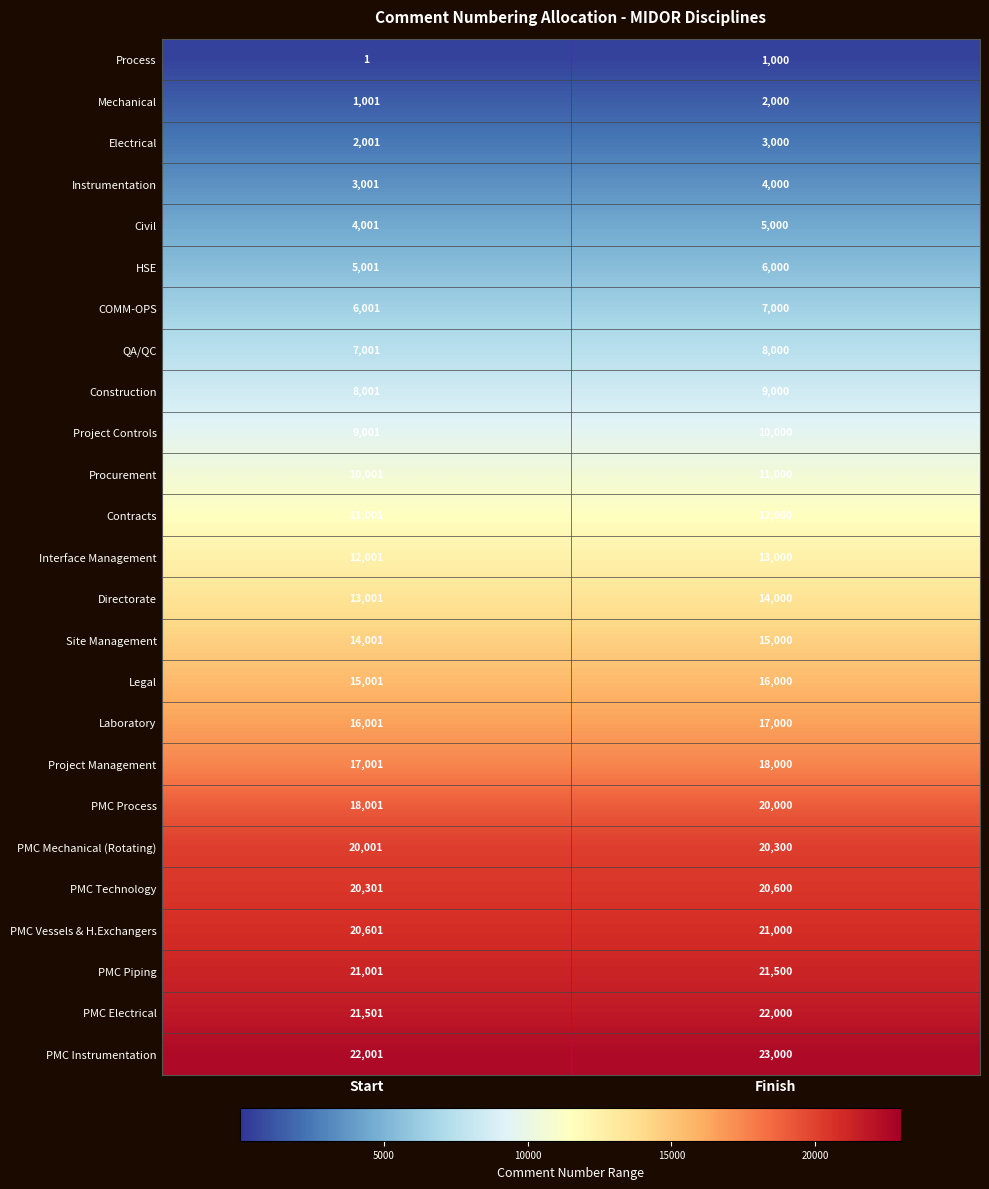

At which label is Electrical closest to 2500?

Start